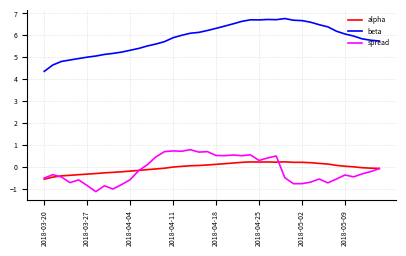

What is the maximum value for beta?

6.8